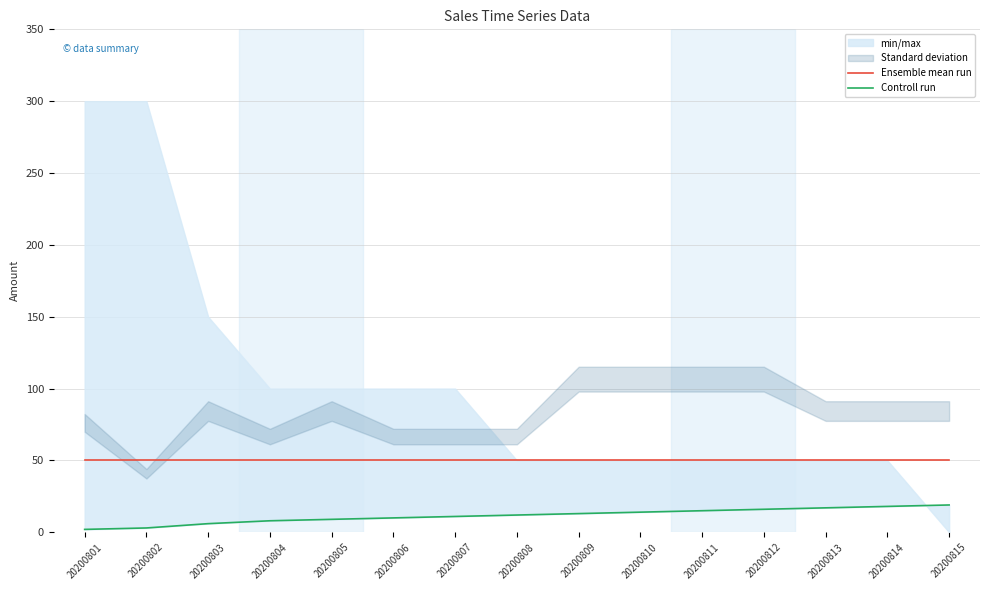

At how many categories does at least one series exceed 19?

15